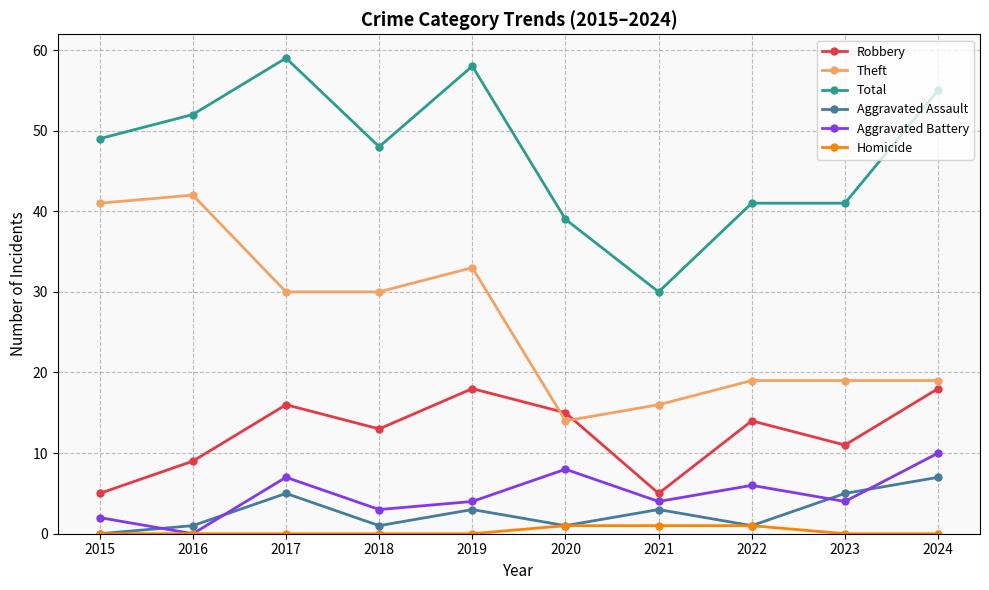

Is the value of Theft at 2018 greater than the value of Total at 2018?

No